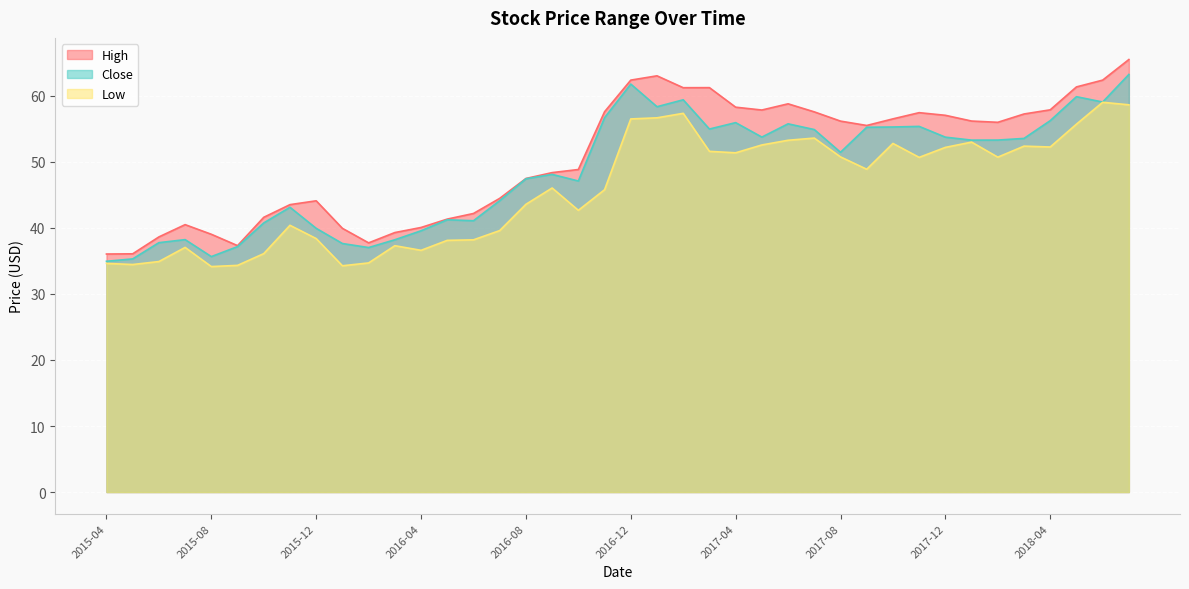

What is the minimum value for Close?

35.0